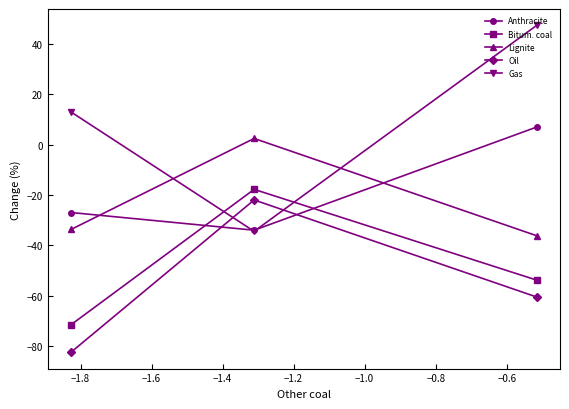

What is the average value of the Oil series?

-54.9